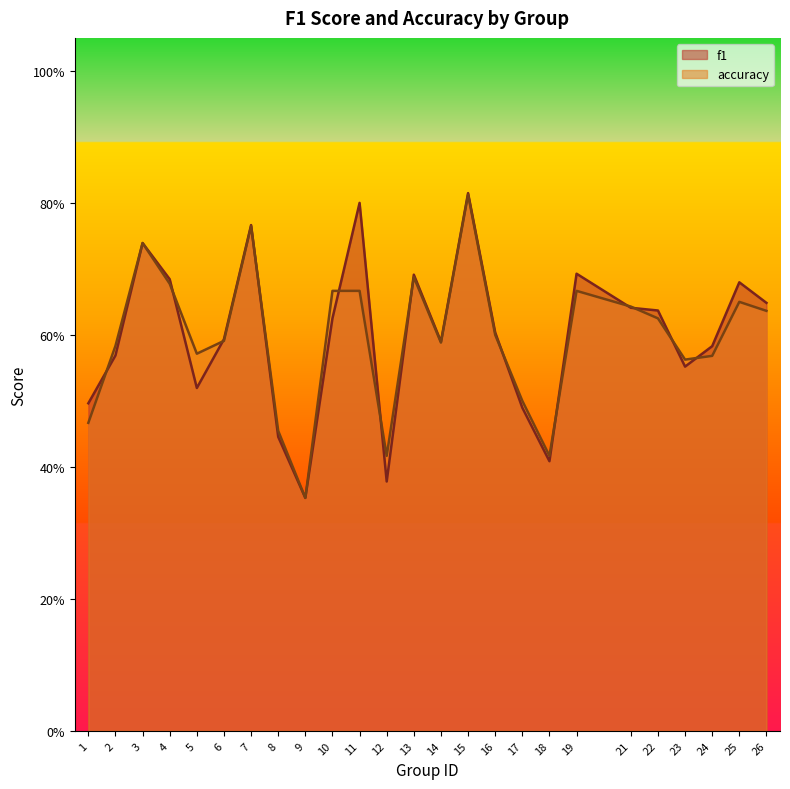

What is the value of the f1 point at the 4th from the left?

0.7